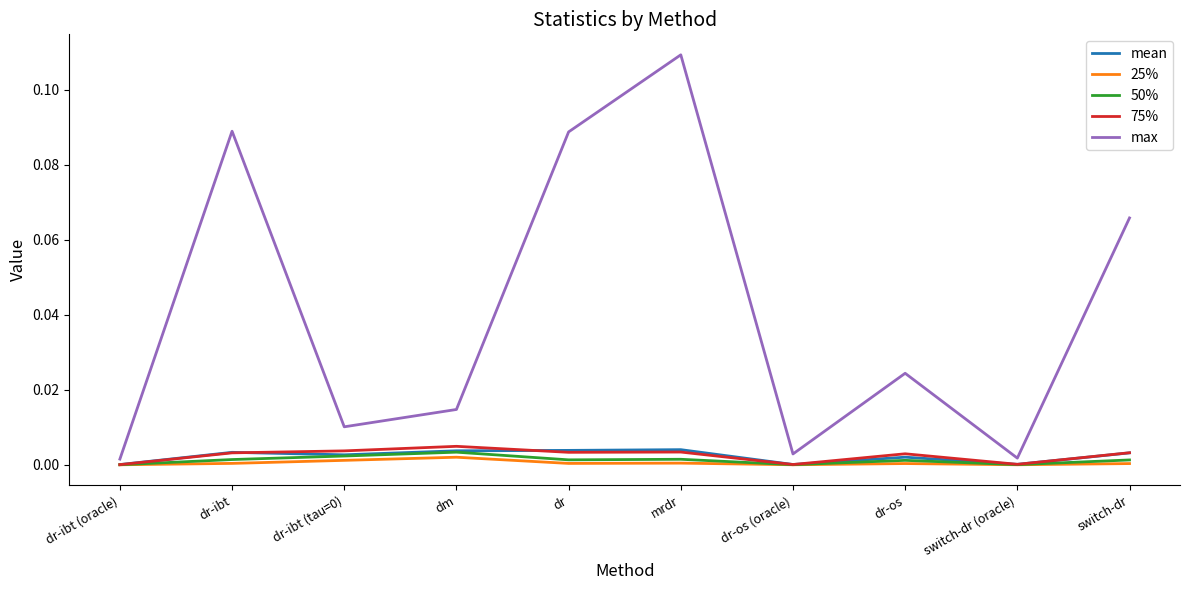

The max series shows 0.0 at switch-dr. True or false?

False